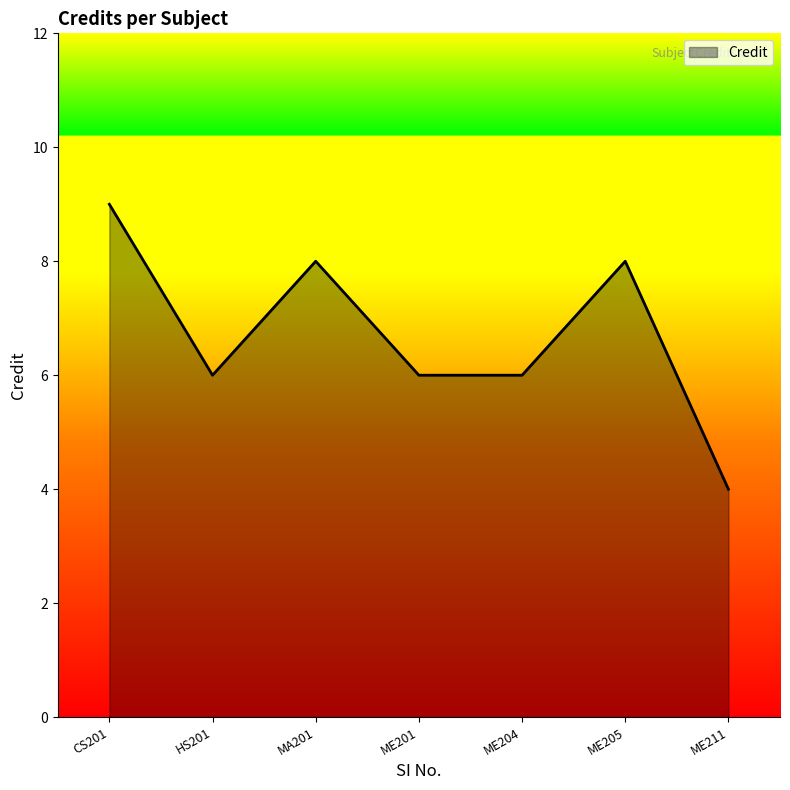

How many lines are shown in the chart?

1